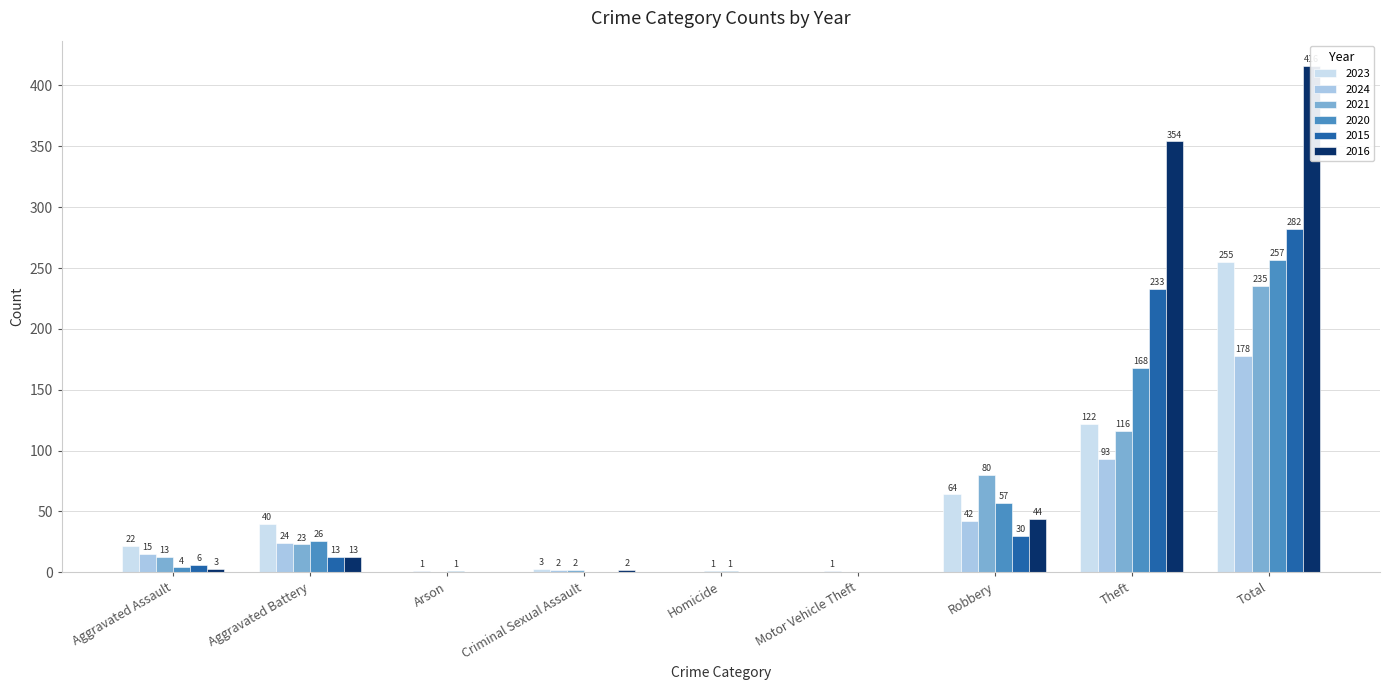

What are all the series names shown in the legend?

2023, 2024, 2021, 2020, 2015, 2016